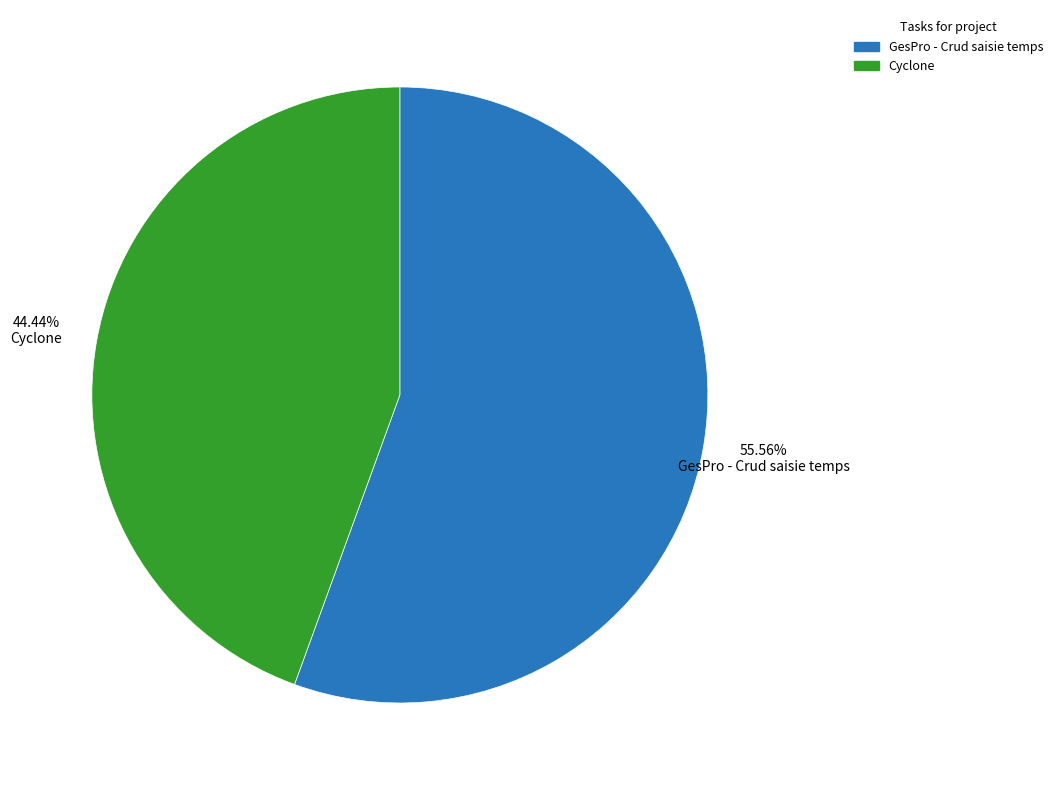

To the nearest percent, what is the difference between the Cyclone and GesPro - Crud saisie temps slice percentages?

11%